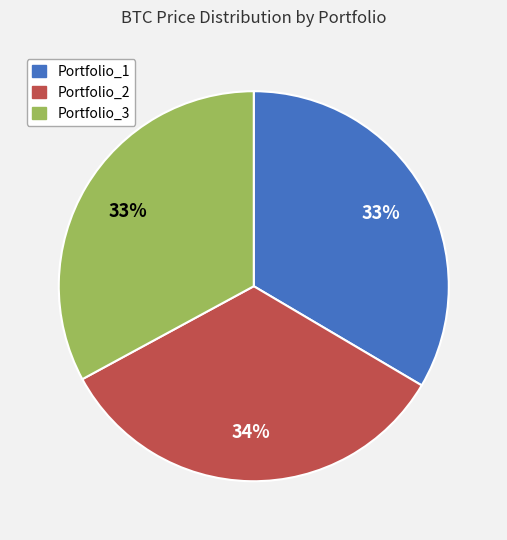

What percentage is the Portfolio_3 slice, to the nearest percent?

33%